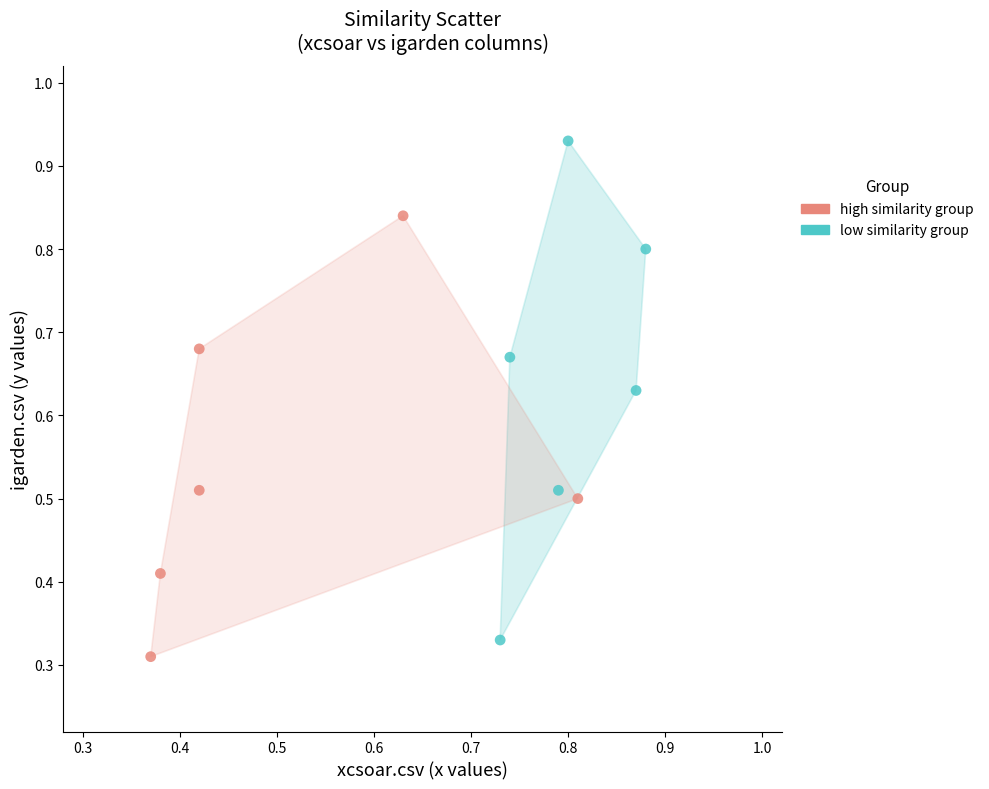

Which series contains the highest Y value?

low similarity group